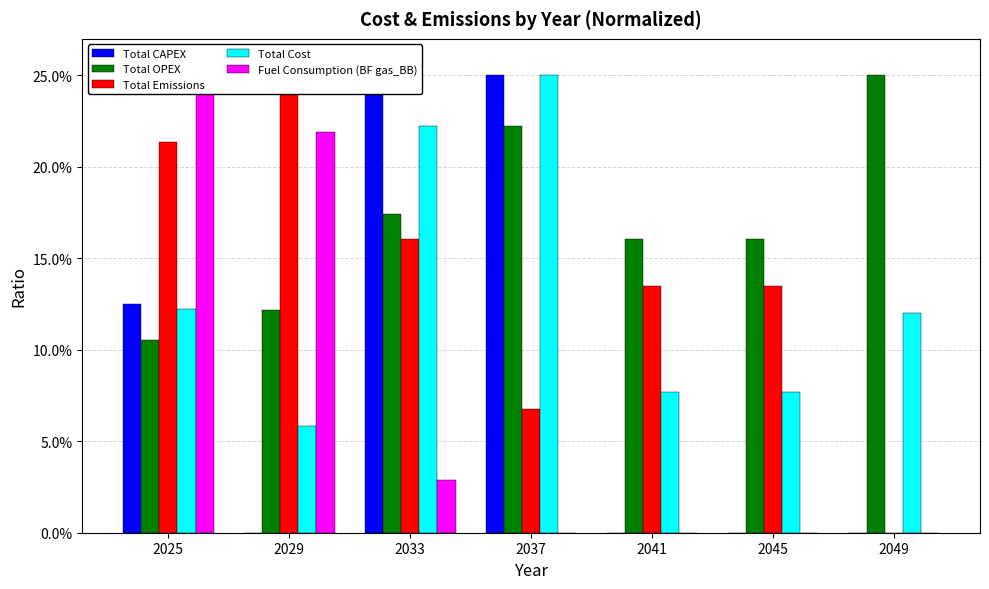

What is the lowest value of the Total OPEX series?

10.5